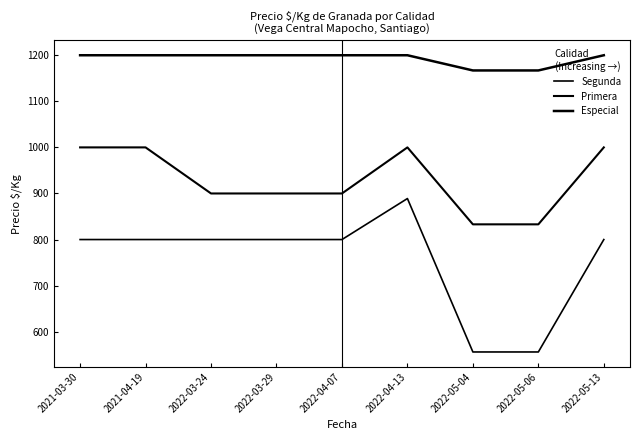

How many lines are shown in the chart?

3